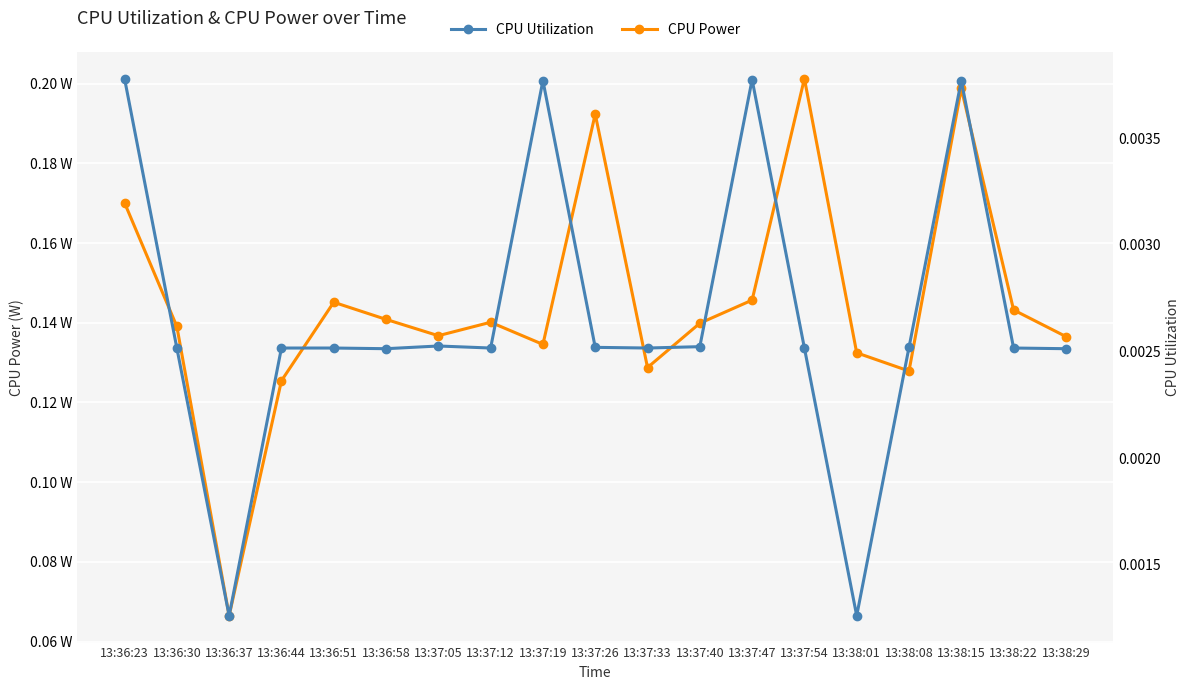

What are all the series names shown in the legend?

CPU Power, CPU Utilization